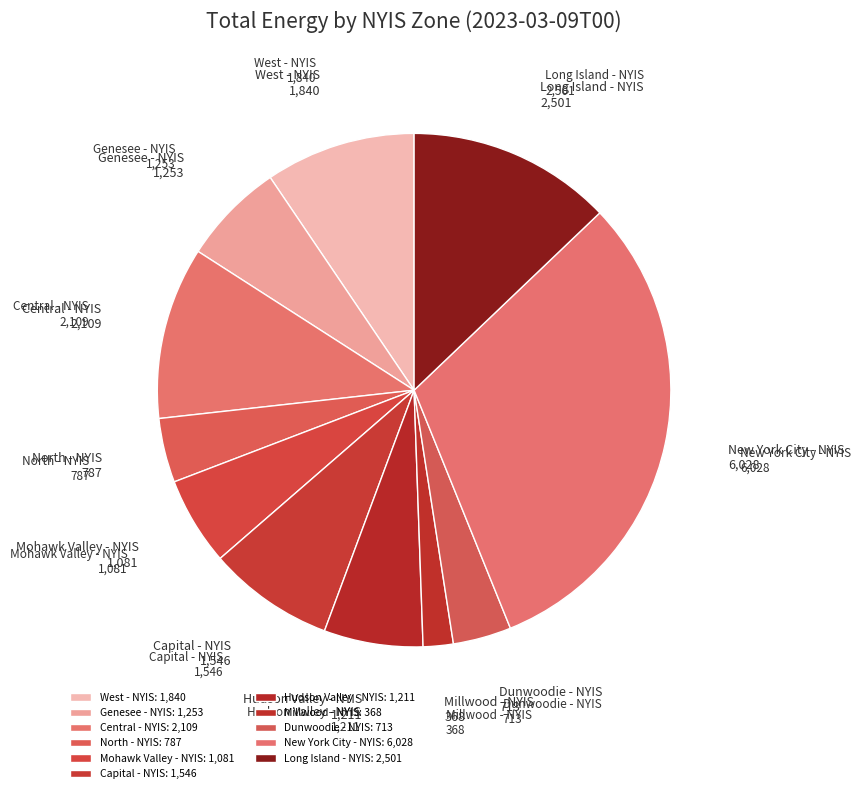

Count the number of slices in the pie.

11